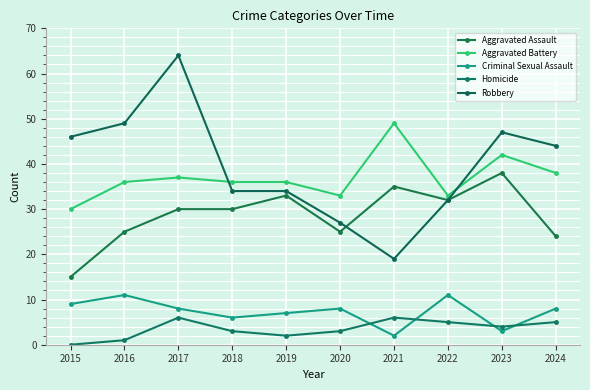

What is the value of the Aggravated Assault point at the 8th from the left?

32